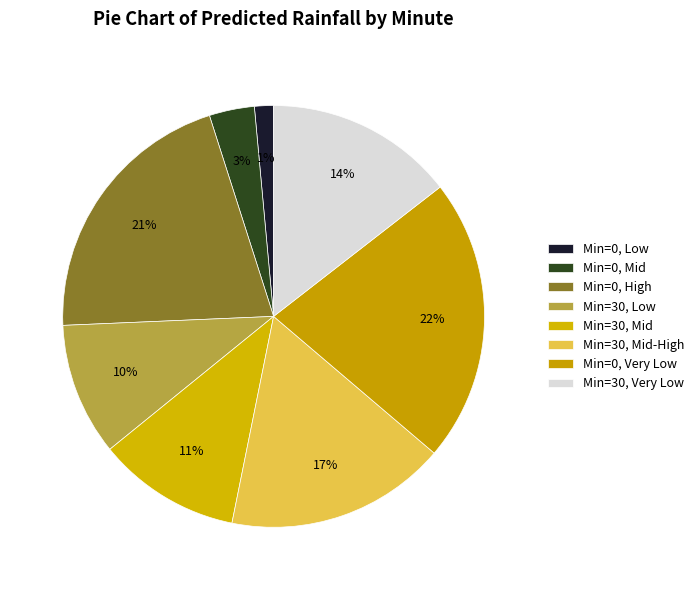

How many slices are in this pie chart?

8